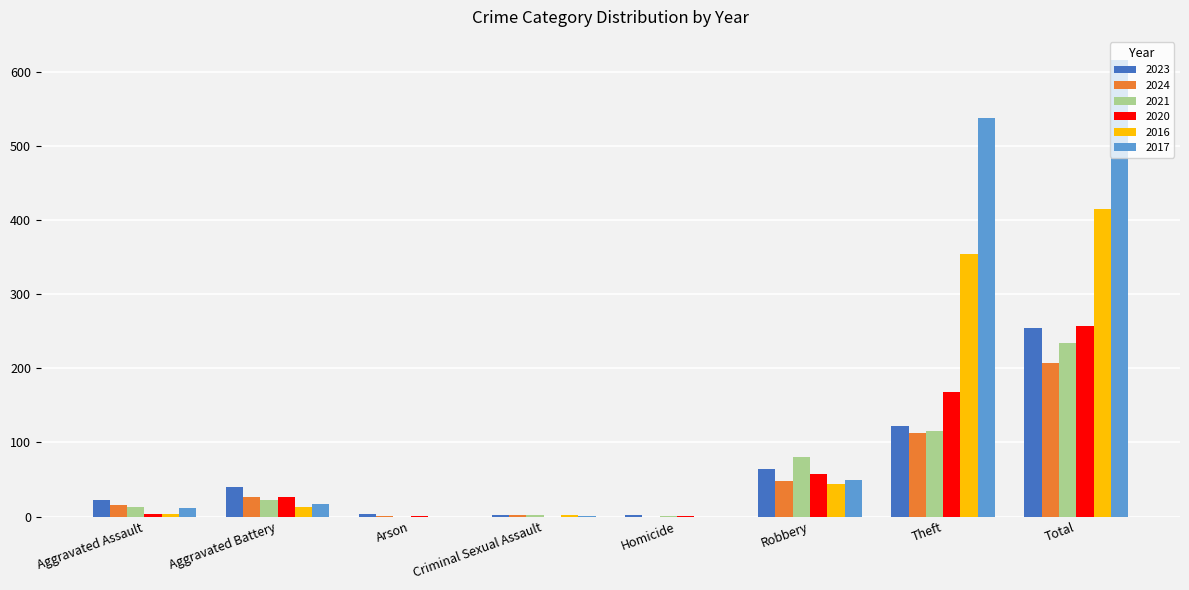

What is the average value of the 2023 series?

64